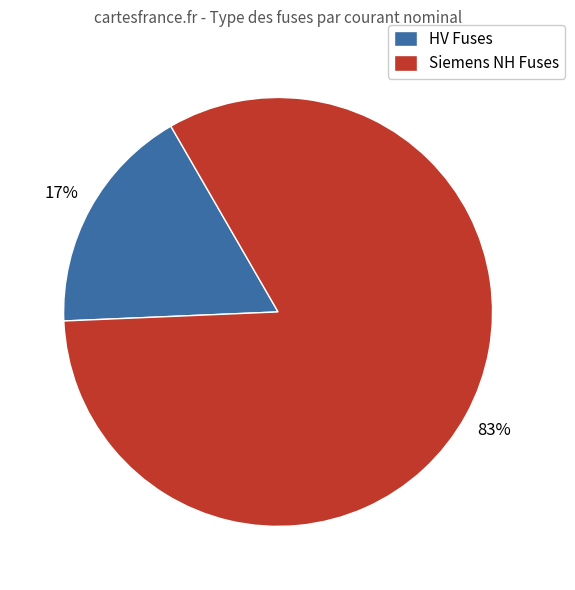

Is the sum of HV Fuses and Siemens NH Fuses greater than half?

Yes